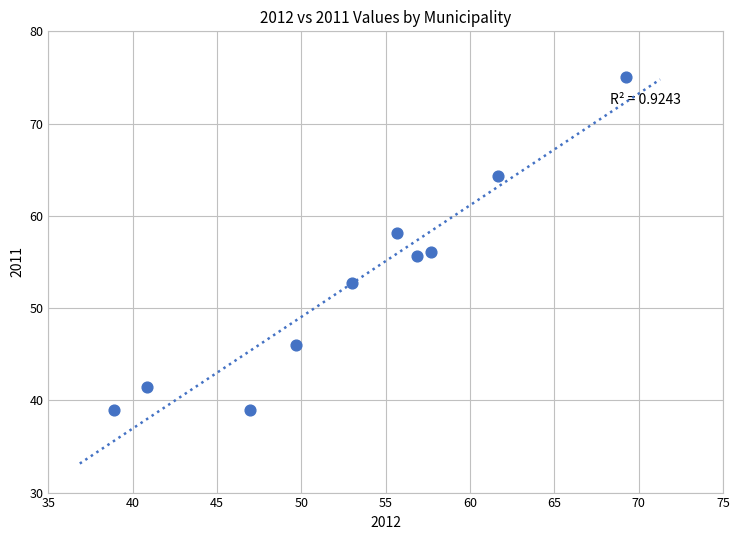

What is the range of X values (max minus min)?

30.4